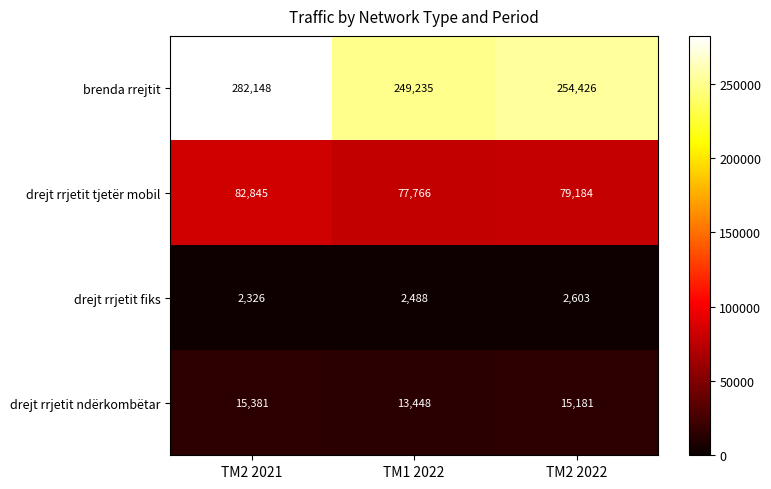

What is the difference between the maximum and minimum values in the drejt rrjetit tjetër mobil series?

5079